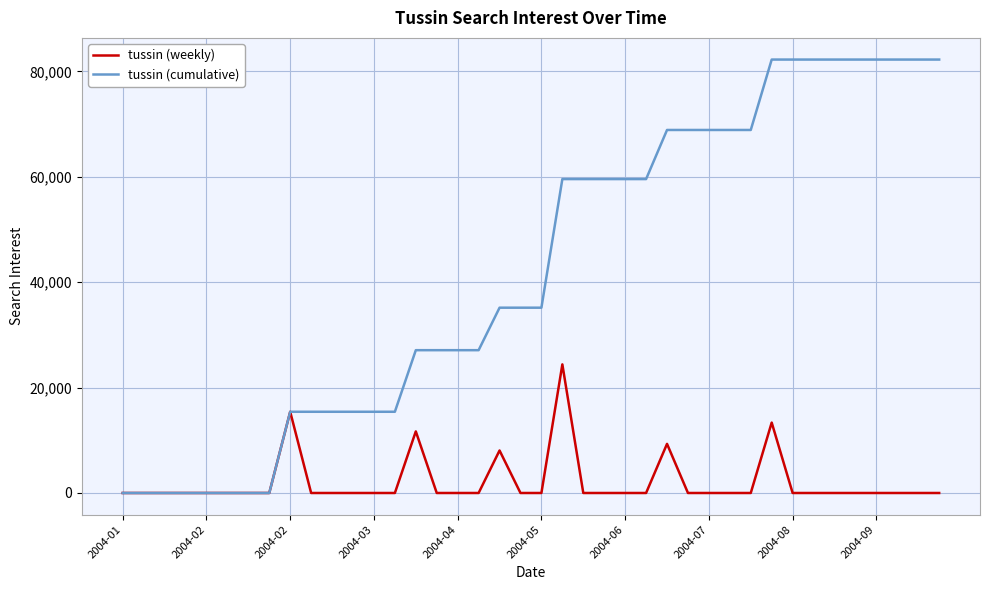

Reading left to right, what are all the values shown in this chart?

tussin (weekly): 0.0	0.0	0.0	0.0	0.0	0.0	0.0	0.0	15412.6	0.0	0.0	0.0	0.0	0.0	11684.1	0.0	0.0	0.0	8062.7	0.0	0.0	24402.4	0.0	0.0	0.0	0.0	9319.1	0.0	0.0	0.0	0.0	13359.8	0.0	0.0	0.0	0.0	0.0	0.0	0.0	0.0
tussin (cumulative): 0.0	0.0	0.0	0.0	0.0	0.0	0.0	0.0	15412.6	15412.6	15412.6	15412.6	15412.6	15412.6	27096.7	27096.7	27096.7	27096.7	35159.4	35159.4	35159.4	59561.8	59561.8	59561.8	59561.8	59561.8	68880.9	68880.9	68880.9	68880.9	68880.9	82240.7	82240.7	82240.7	82240.7	82240.7	82240.7	82240.7	82240.7	82240.7